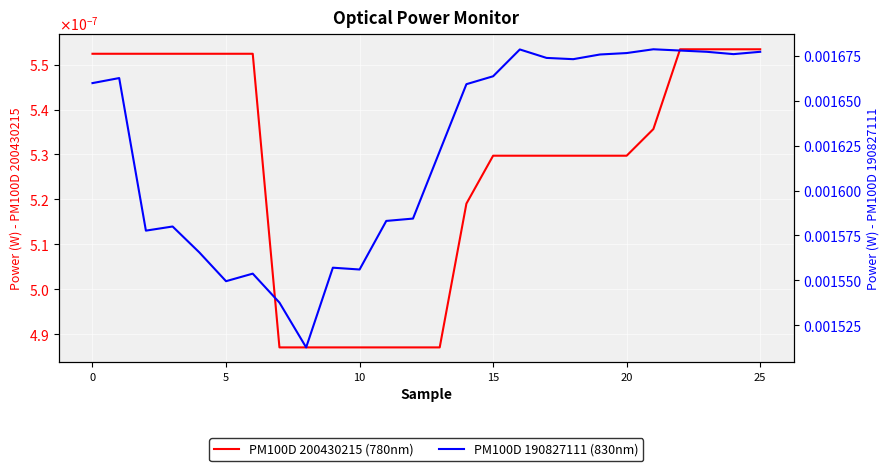

True or false: PM100D 200430215 (780nm) and PM100D 190827111 (830nm) intersect in this chart.

False